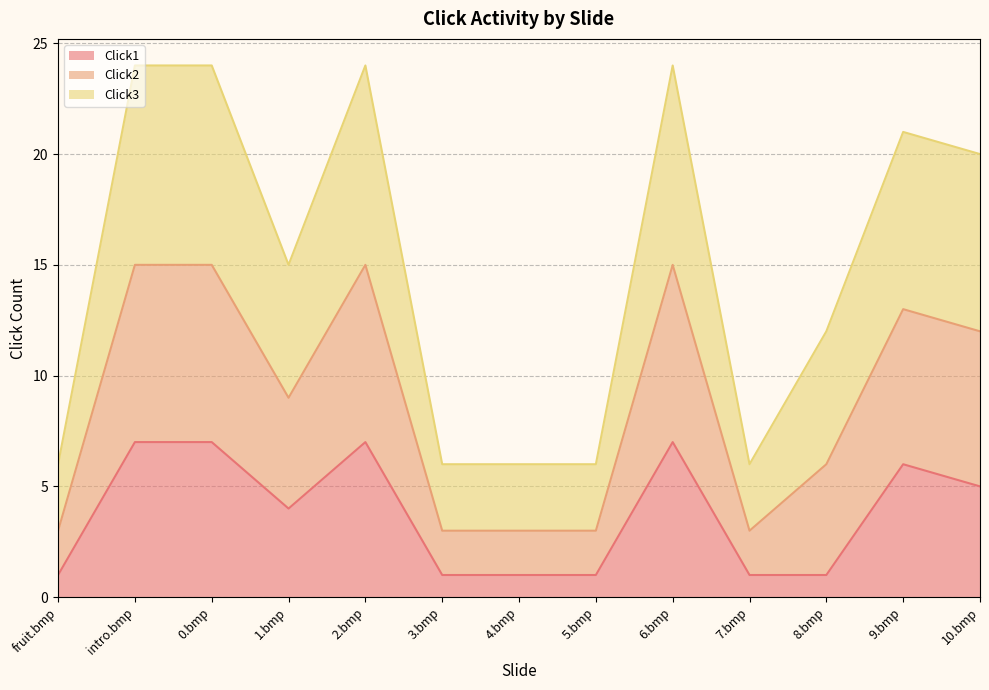

List the labels in order of Click1 value, smallest first.

fruit.bmp, 3.bmp, 4.bmp, 5.bmp, 7.bmp, 8.bmp, 1.bmp, 10.bmp, 9.bmp, intro.bmp, 0.bmp, 2.bmp, 6.bmp